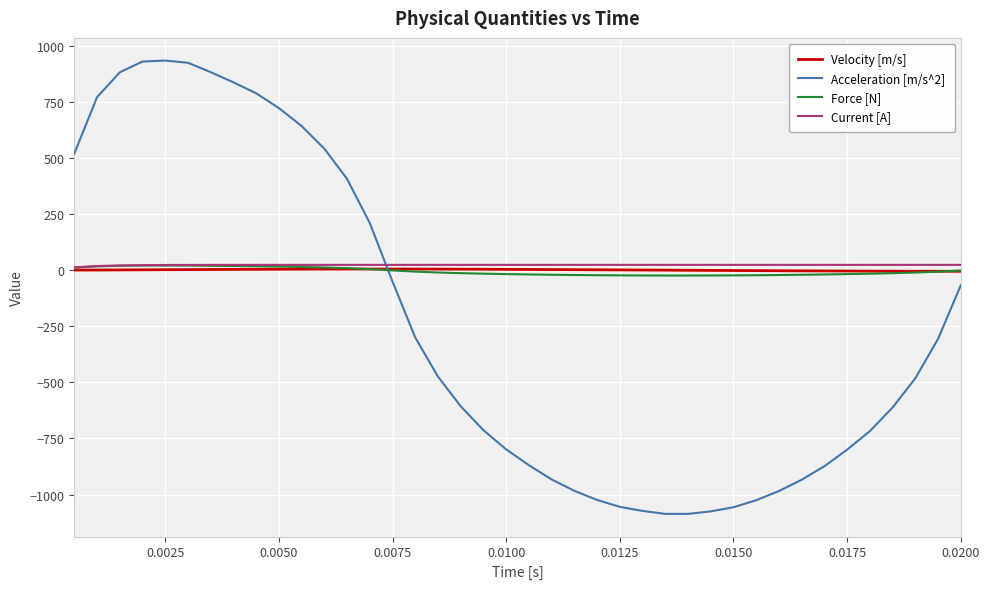

What is the smallest value displayed?

-1086.5